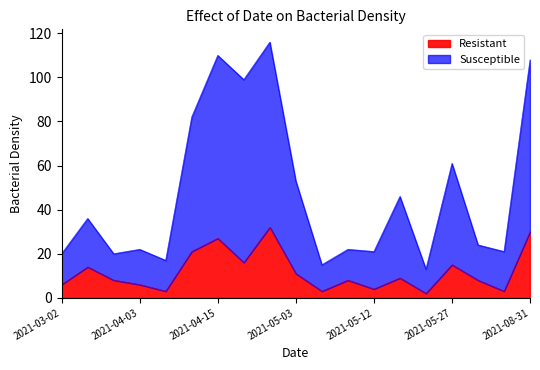

Is it true that Resistant equals 42 at 2021-04-15?

False